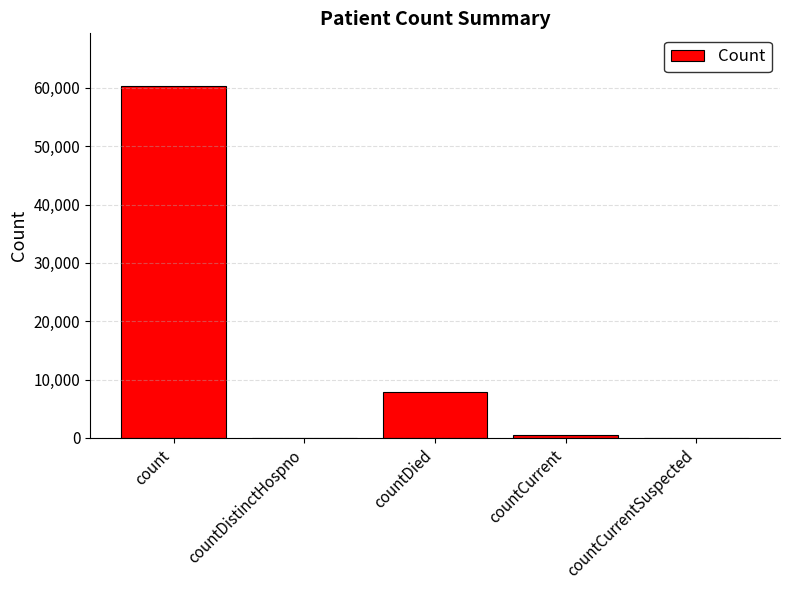

How many data points does each series have?

5